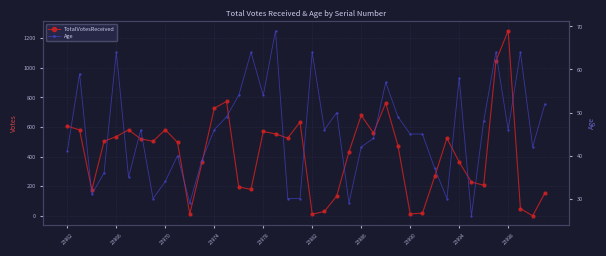

True or false: TotalVotesReceived has a value of 261 at 23990.

False